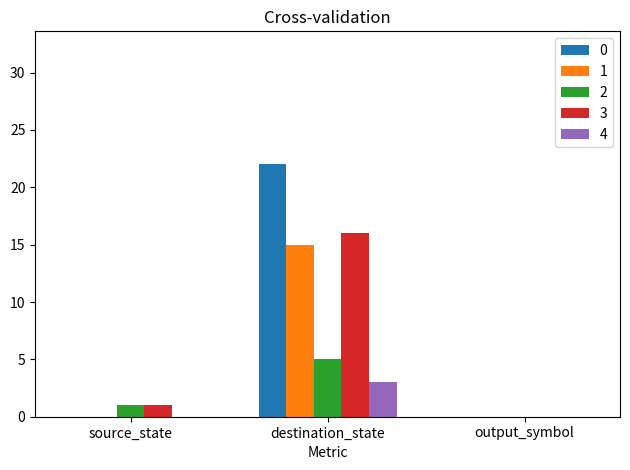

The value of 3 at source_state is 1. True or false?

True